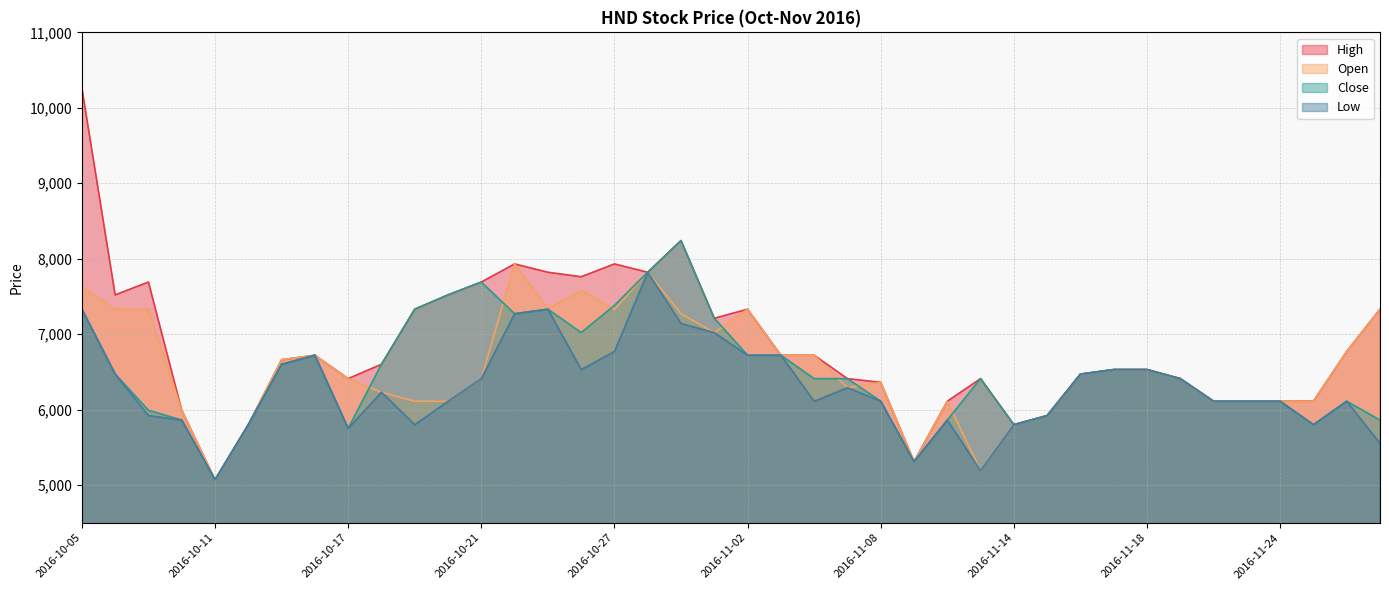

What are all the series names shown in the legend?

High, Open, Close, Low